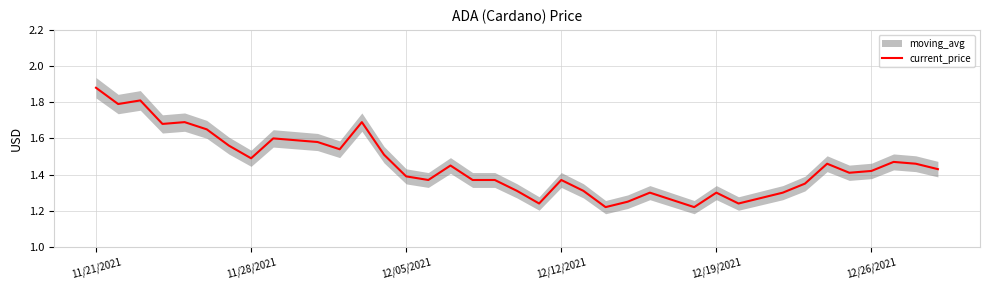

The value at 20 is 0.7. True or false?

False